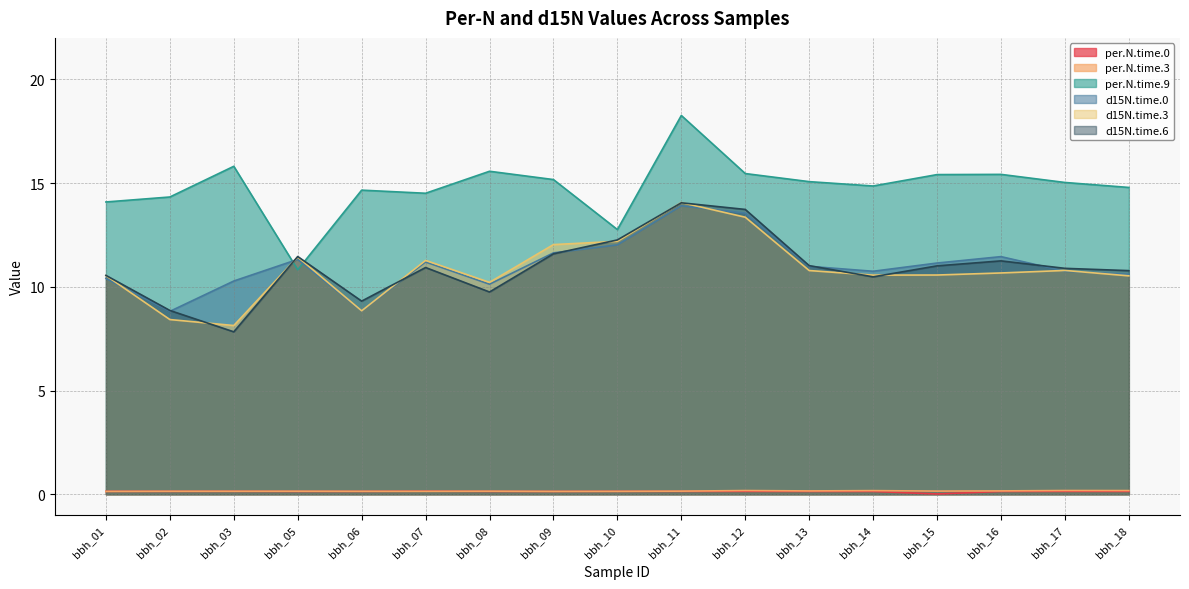

How many lines are shown in the chart?

6